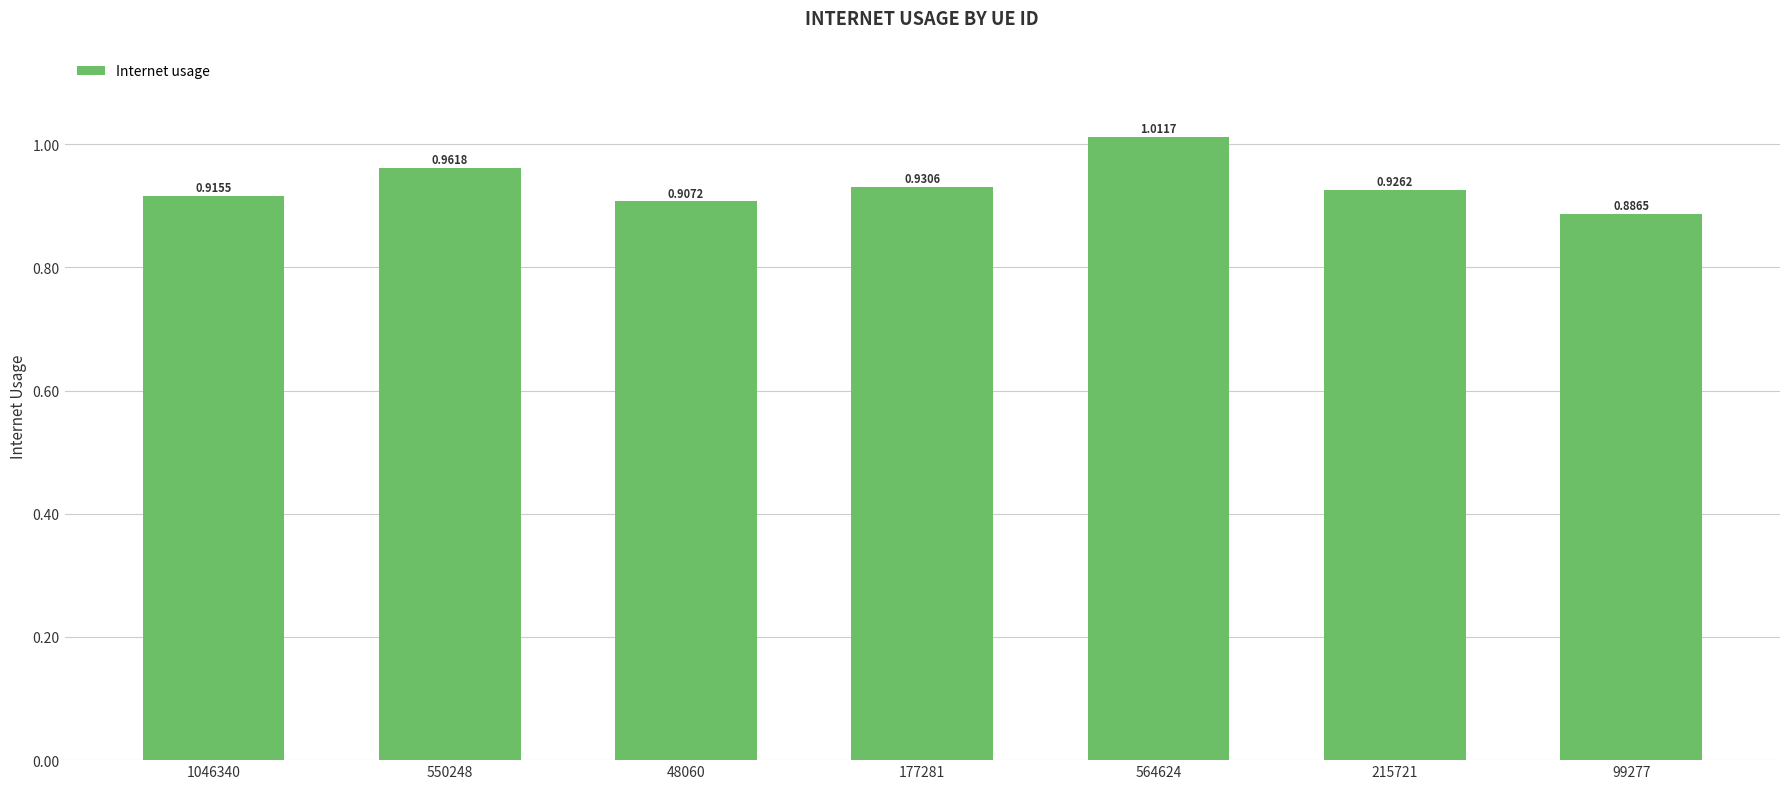

What is the sum of the values at 215721 and 177281?

1.9